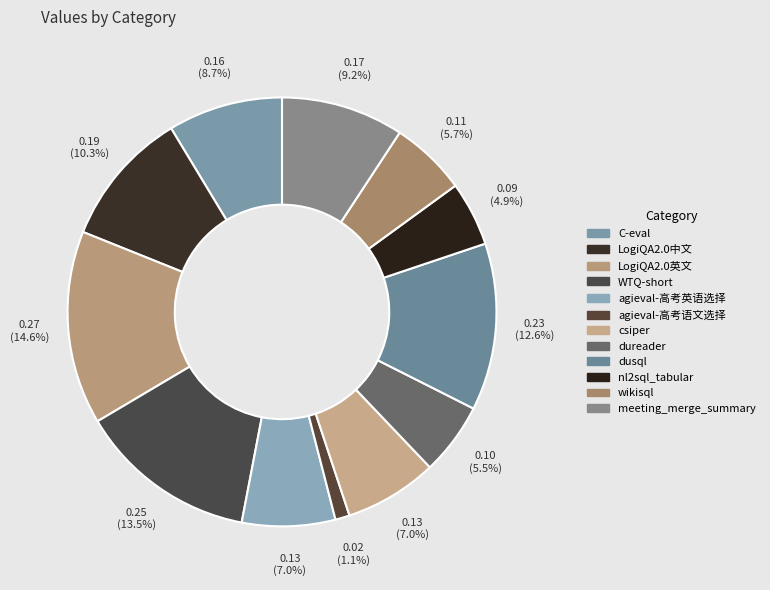

The agieval-高考语文选择 slice represents 11% of the pie. True or false?

False